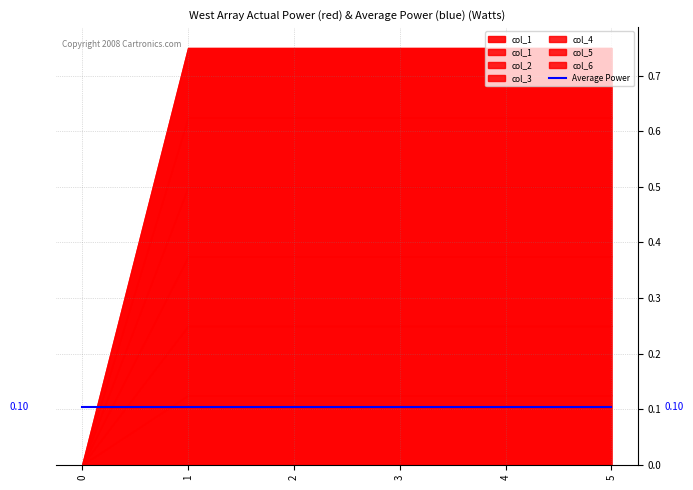

True or false: col_1 and col_4 intersect in this chart.

False